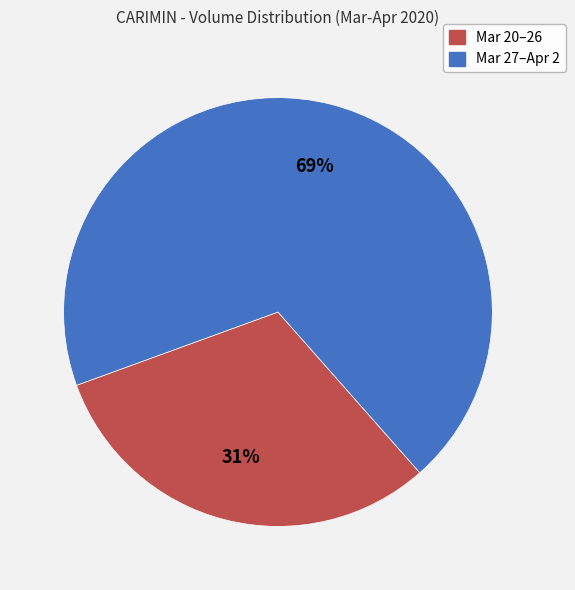

To the nearest percent, what is the difference between the largest and smallest slice percentages?

38%